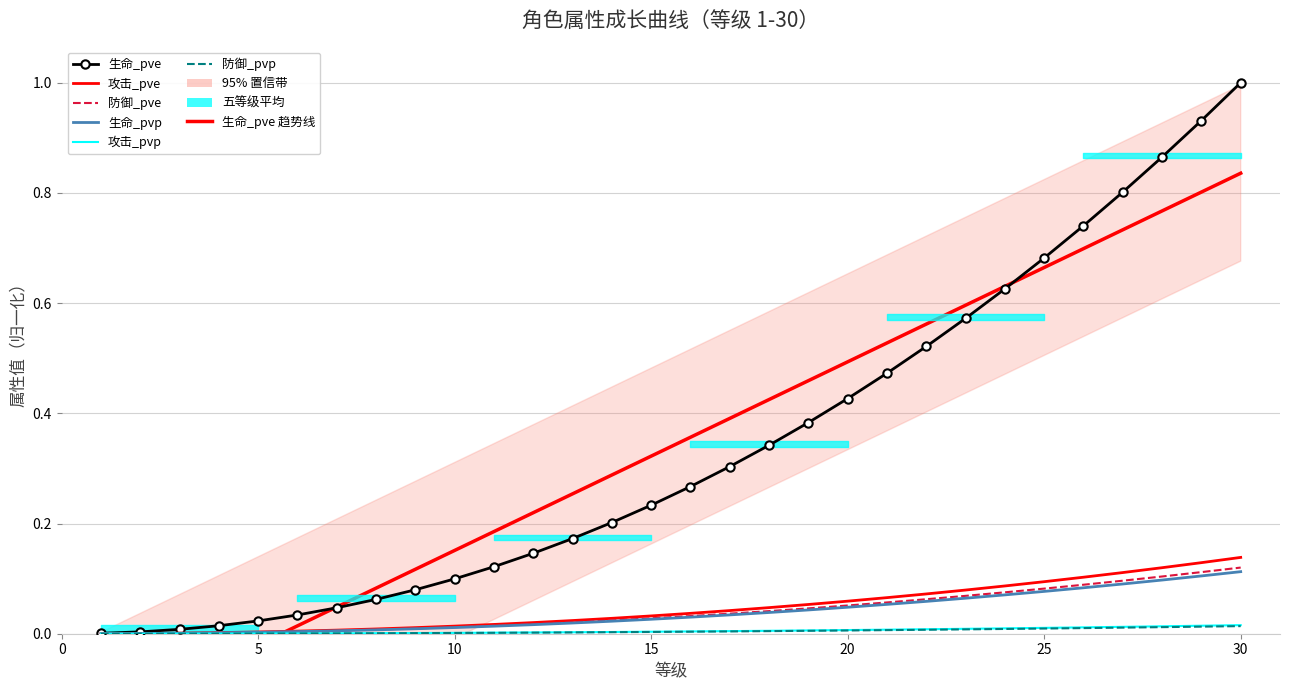

True or false: 生命_pve and 防御_pvp cross at least once.

False